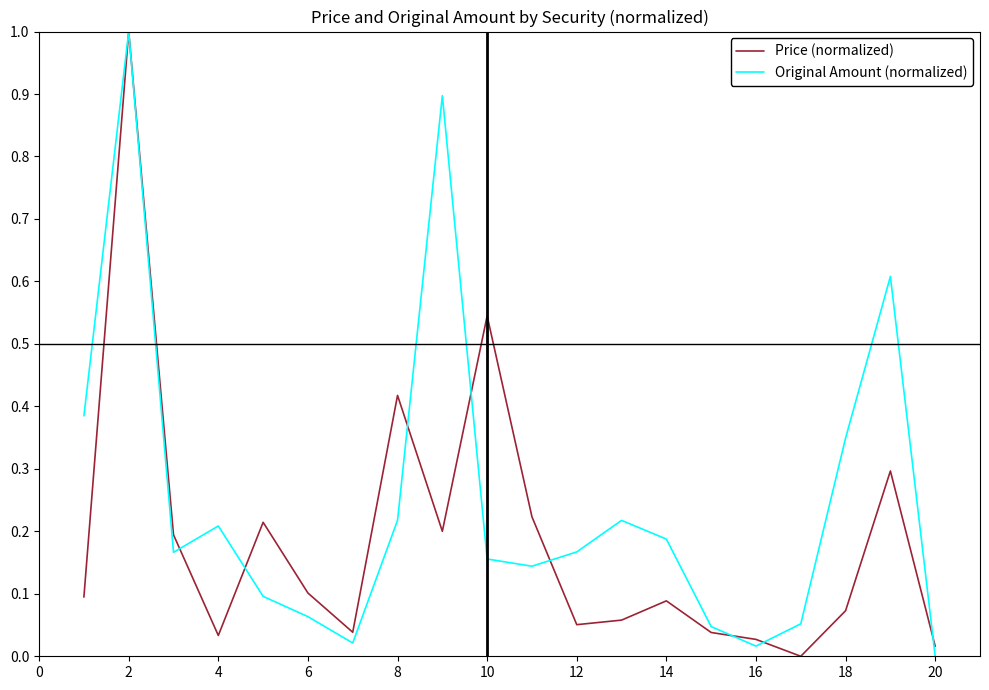

True or false: Price (normalized) and Original Amount (normalized) cross at least once.

True